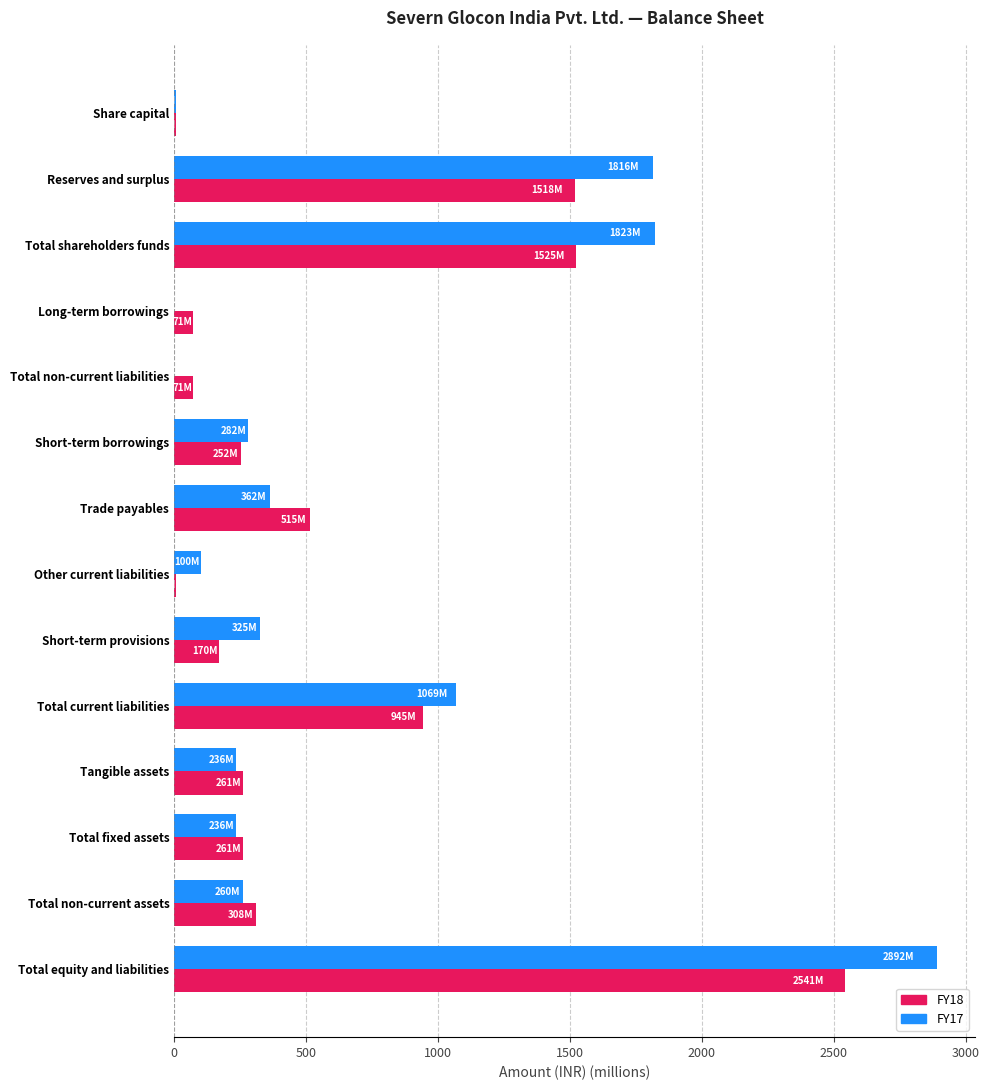

Which category has the highest value in the FY17 series?

Total equity and liabilities